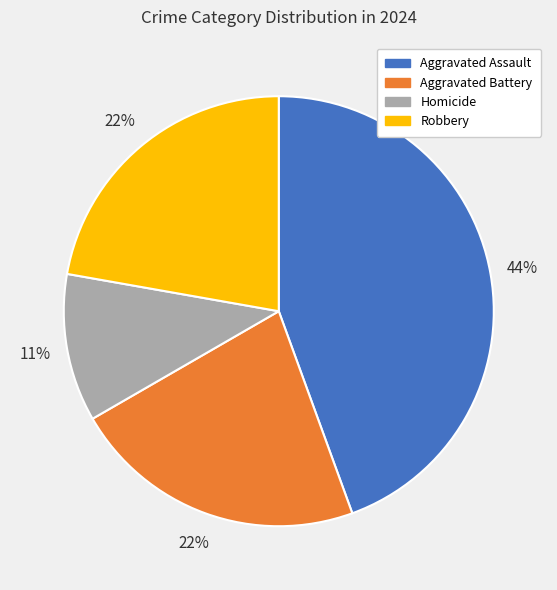

Which has a higher value, Aggravated Assault or Homicide?

Aggravated Assault